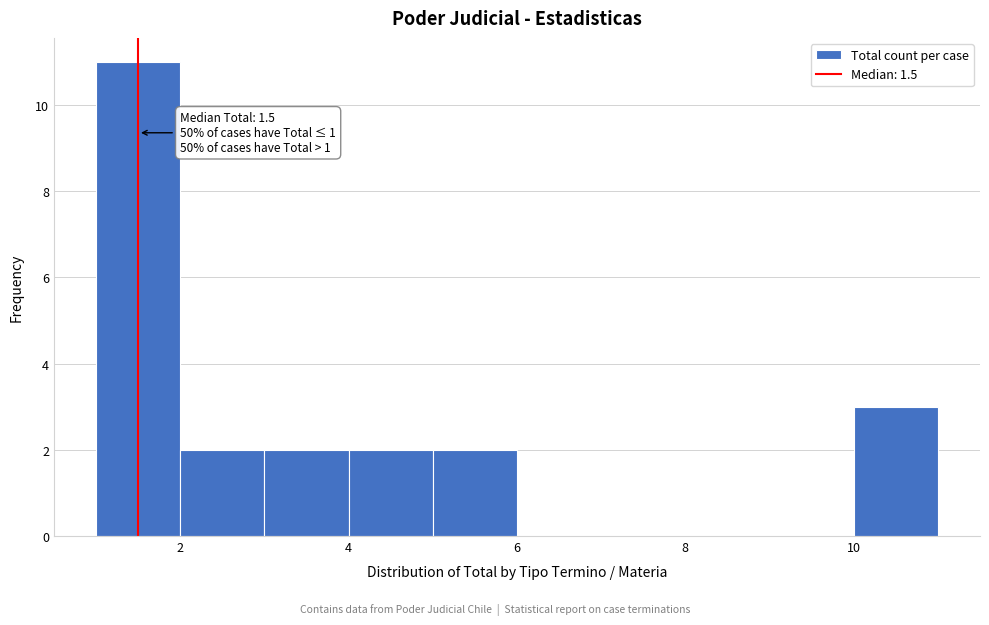

Over which range of the x-axis is the bar tallest?

1 to 2